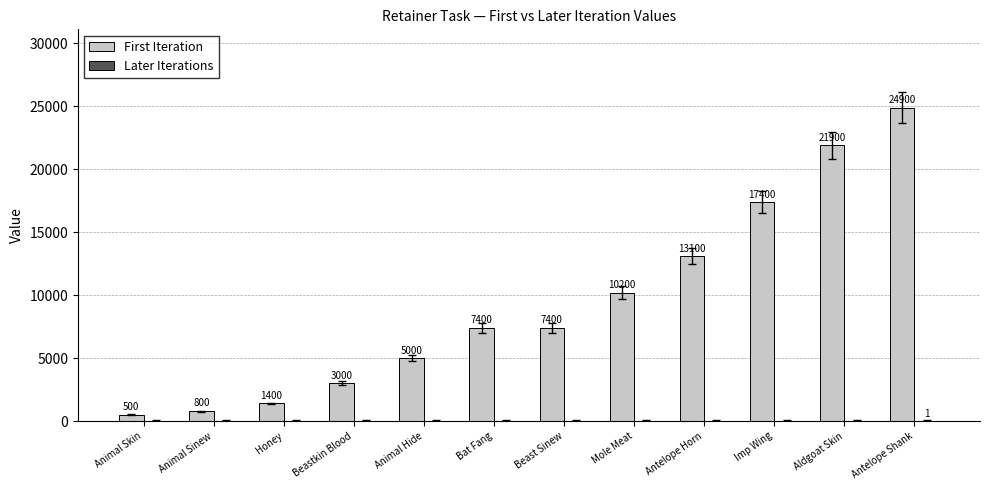

Is it true that First Iteration equals 21900 at Aldgoat Skin?

True